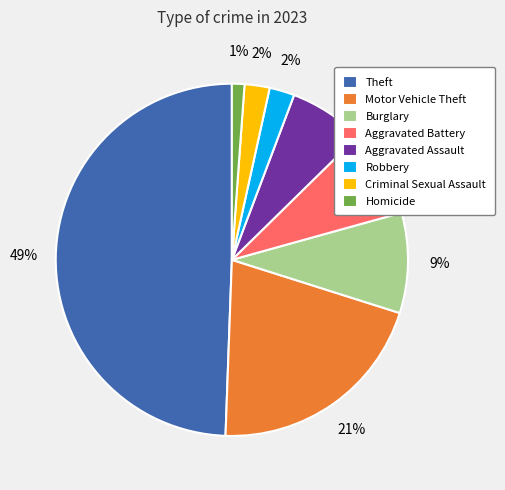

How many slices are in this pie chart?

8